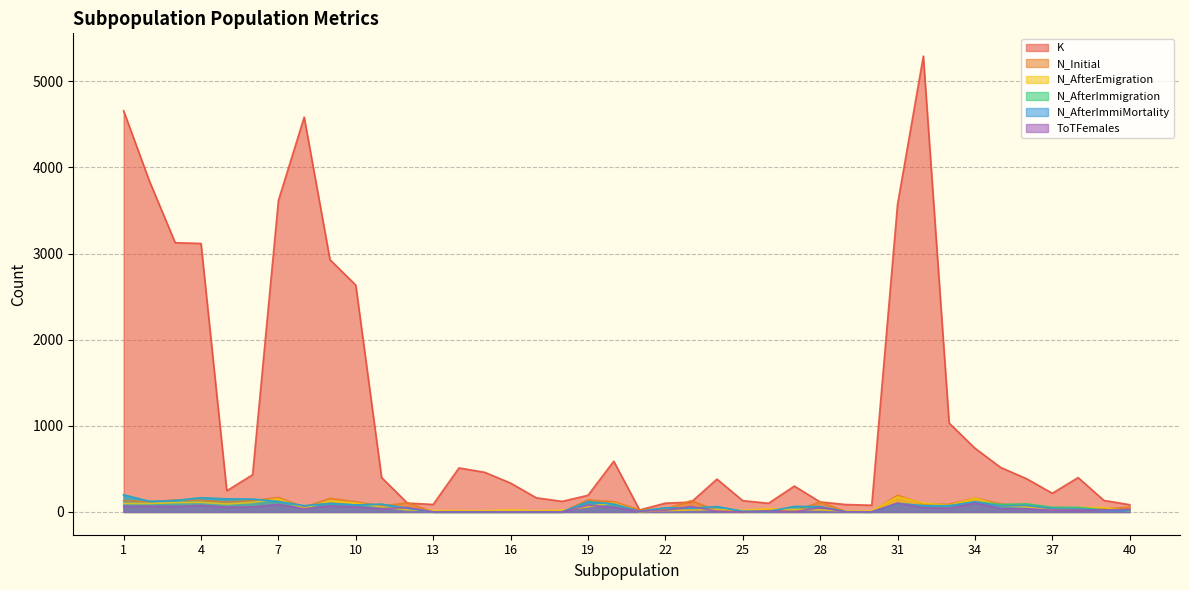

Between which two adjacent categories do N_AfterImmiMortality and N_AfterEmigration first intersect?

6 and 7